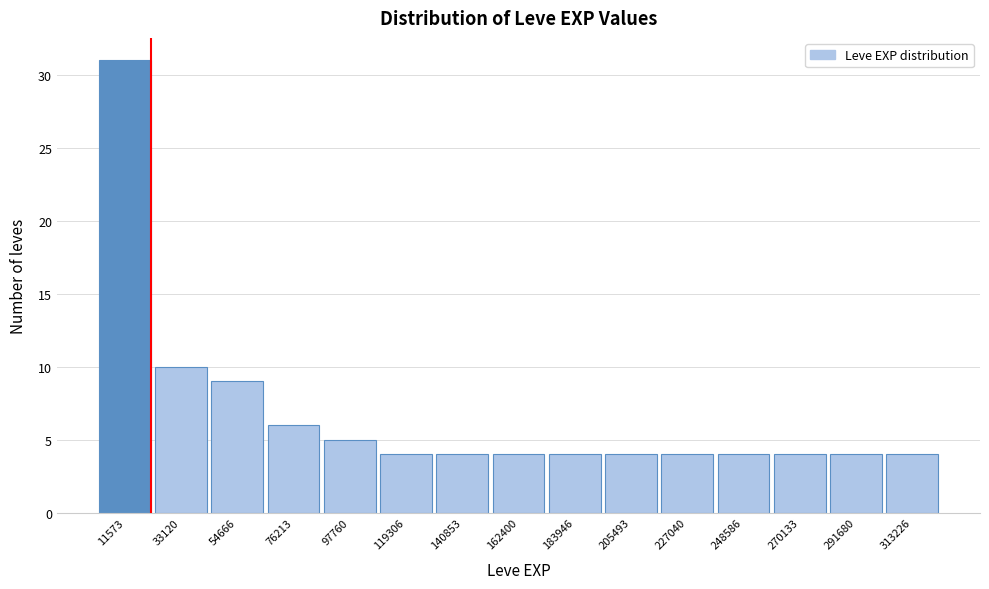

Reading left to right, transcribe this chart: for each bar, give the range it covers on the x-axis and its height. Neither the bar edges nor the heights are printed on the chart, so give them approximately, as read against the axes.

0 to 20000: 31
20000 to 45000: 10
45000 to 65000: 9
65000 to 85000: 6
85000 to 110000: 5
110000 to 130000: 4
130000 to 150000: 4
150000 to 175000: 4
175000 to 195000: 4
195000 to 215000: 4
215000 to 240000: 4
240000 to 260000: 4
260000 to 280000: 4
280000 to 300000: 4
300000 to 325000: 4